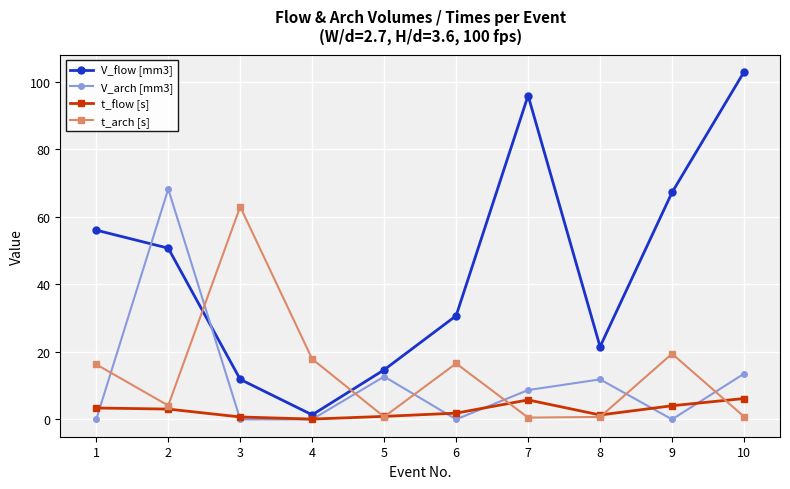

Does the chart display data point markers on the line(s)?

Yes